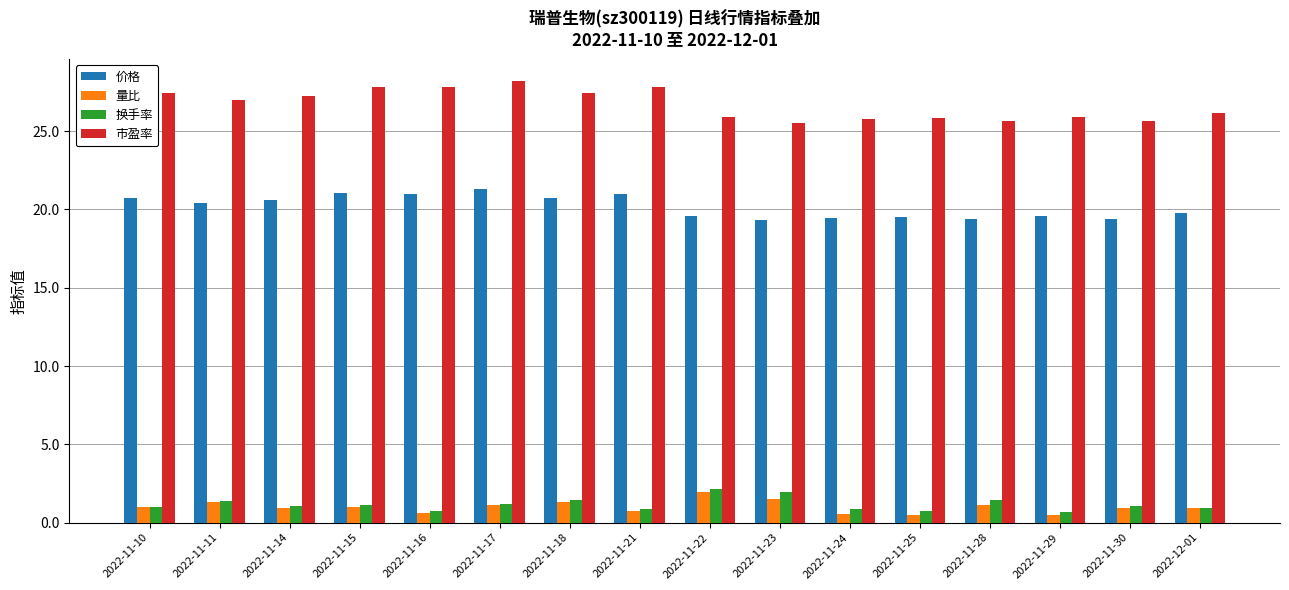

Is it true that 市盈率 equals 25.8 at 2022-11-24?

True